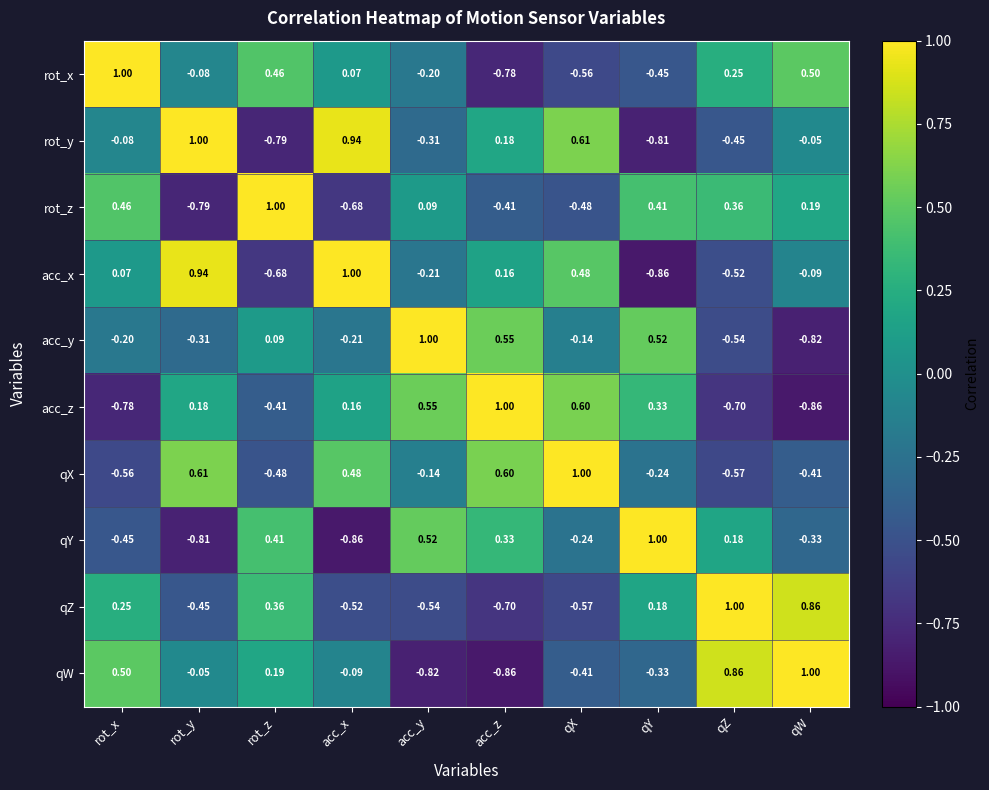

Between qZ and qW, which series saw the biggest shift?

qY